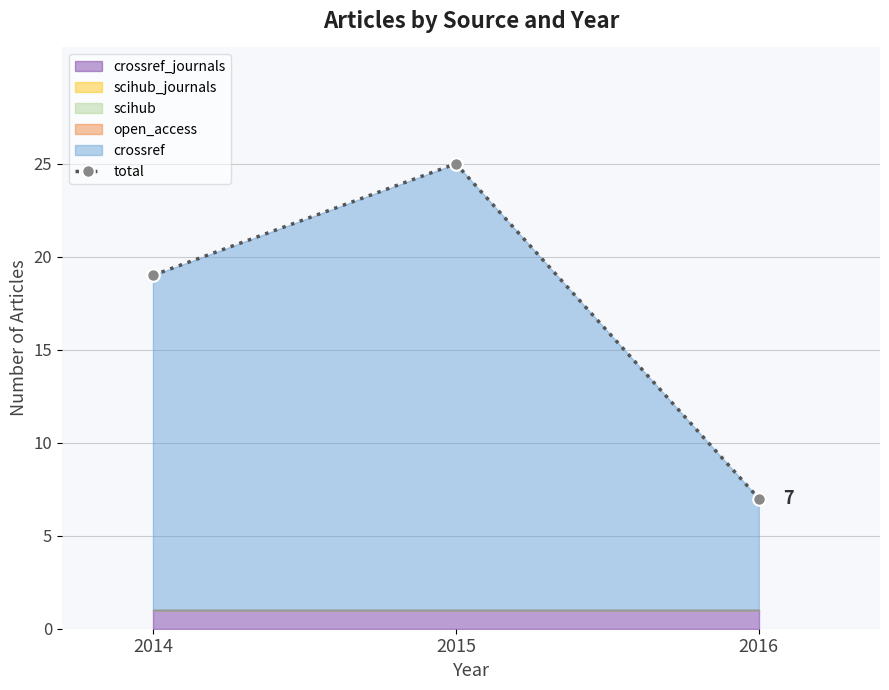

What is the sum of all values?

51